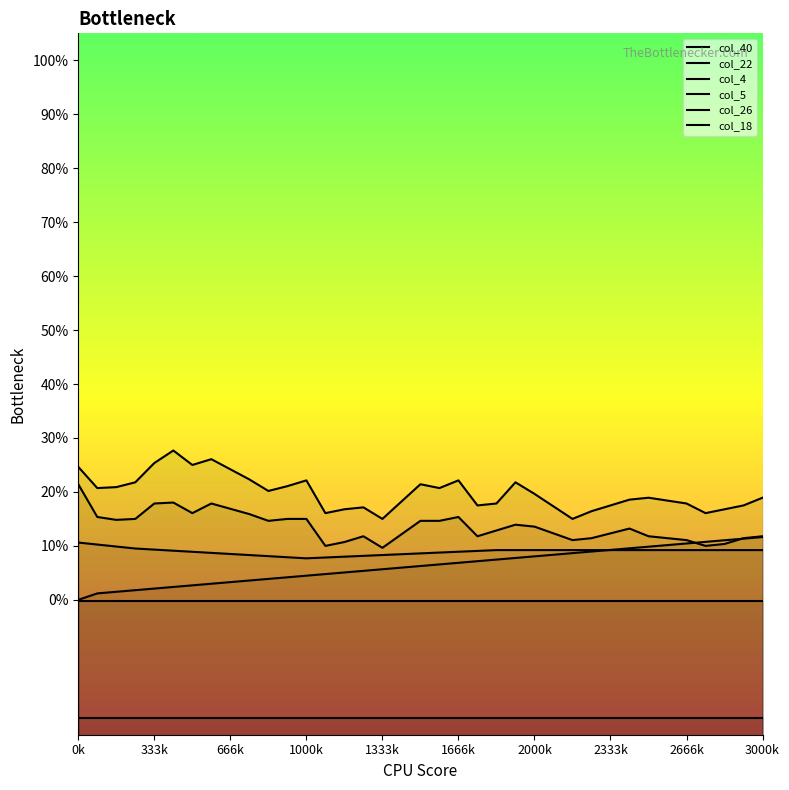

True or false: col_40 has a value of 0.1 at 35.

True